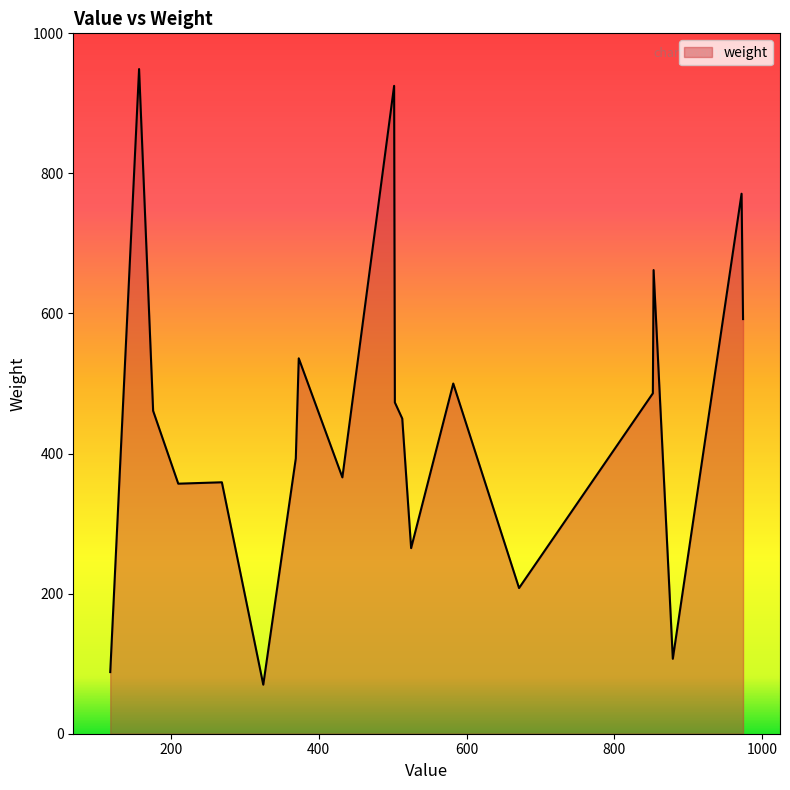

What is the sum of all values?

9018